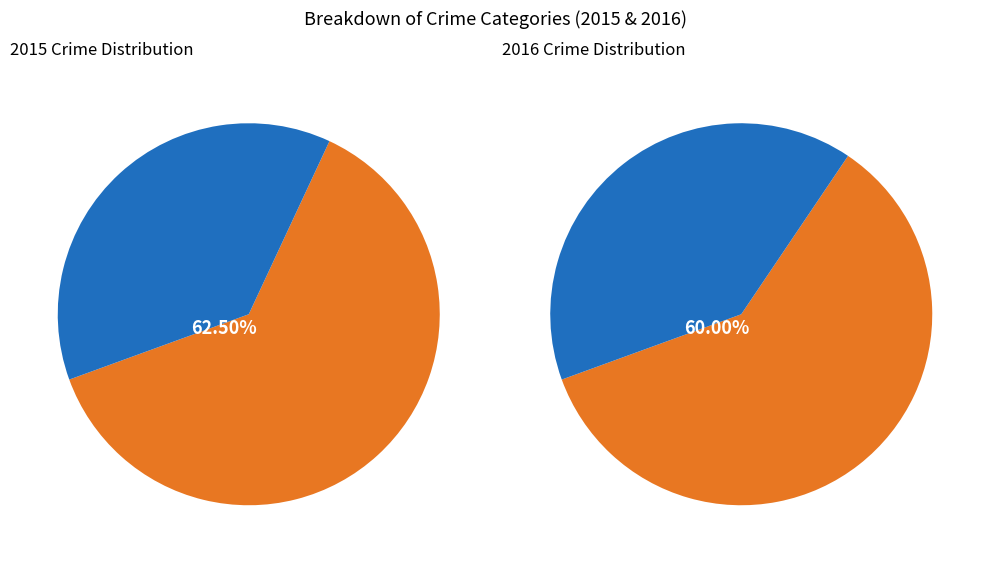

What is the smallest slice in the pie chart?

Aggravated Battery